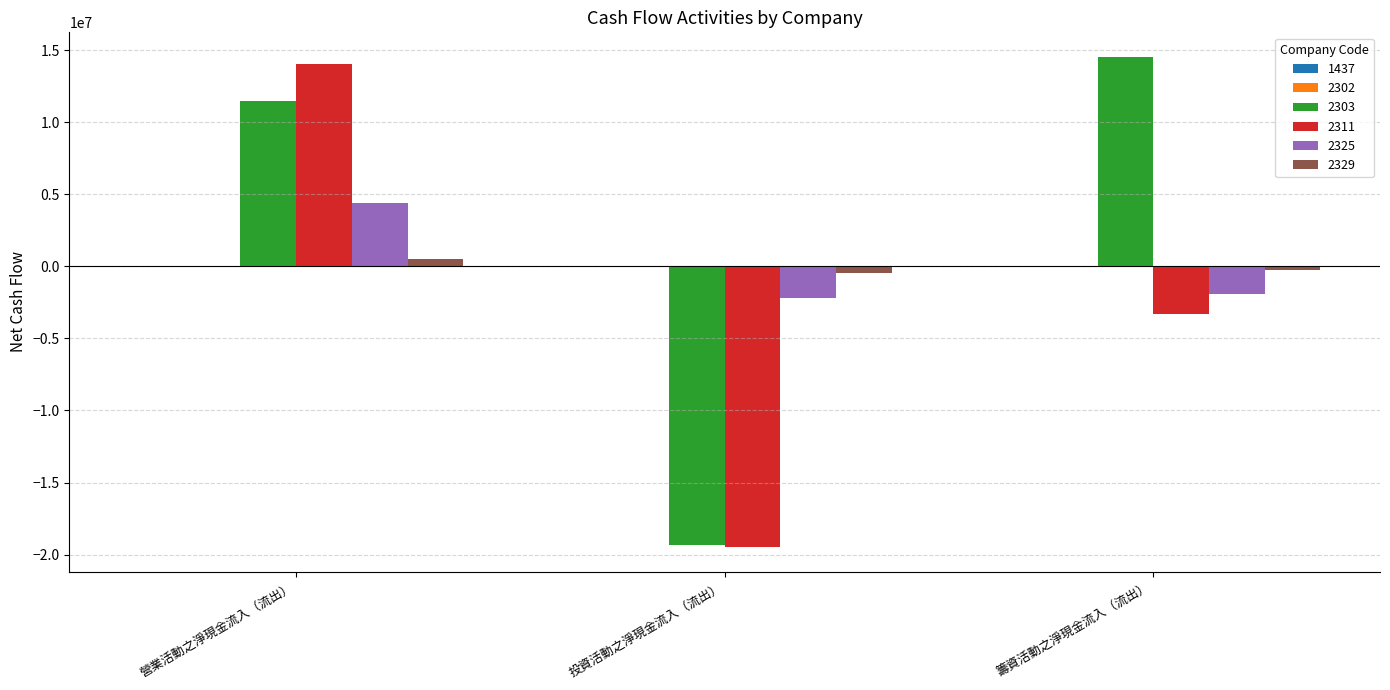

At which category is the sum across all series the highest?

營業活動之淨現金流入（流出）